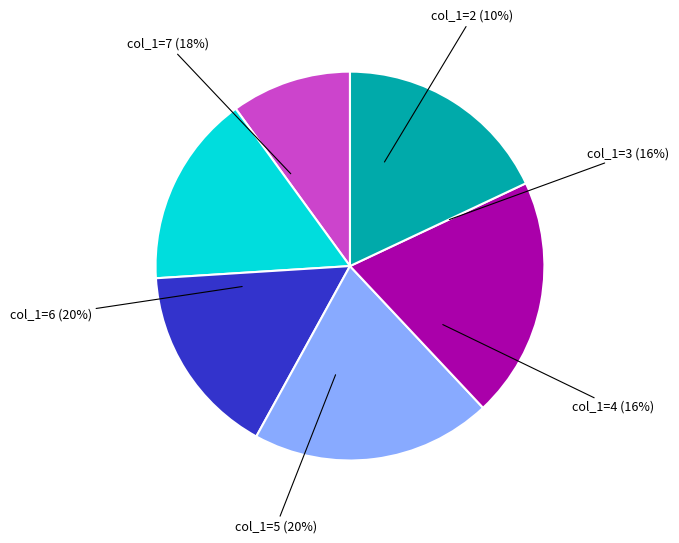

What is the change in value from 4 to 6?

+2